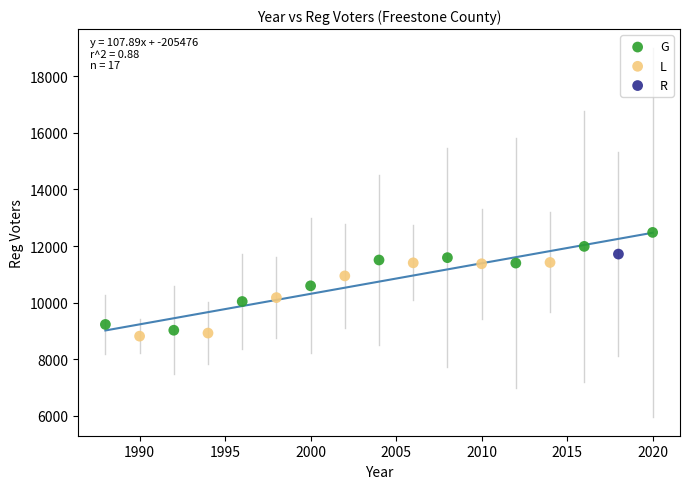

Which series reaches the minimum Y coordinate?

L